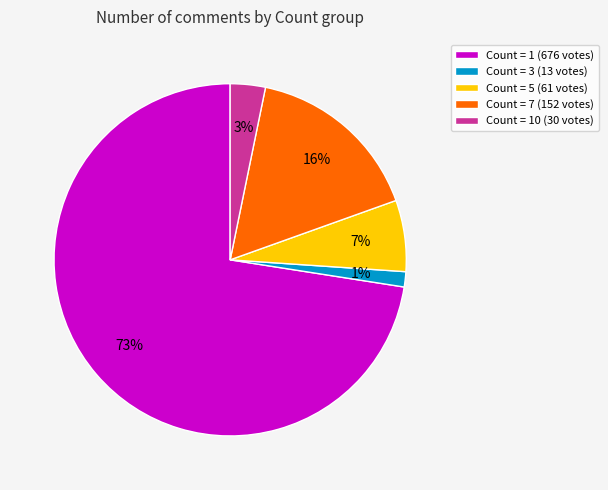

Which category has the smallest portion of the pie?

Count = 3 (13 votes)